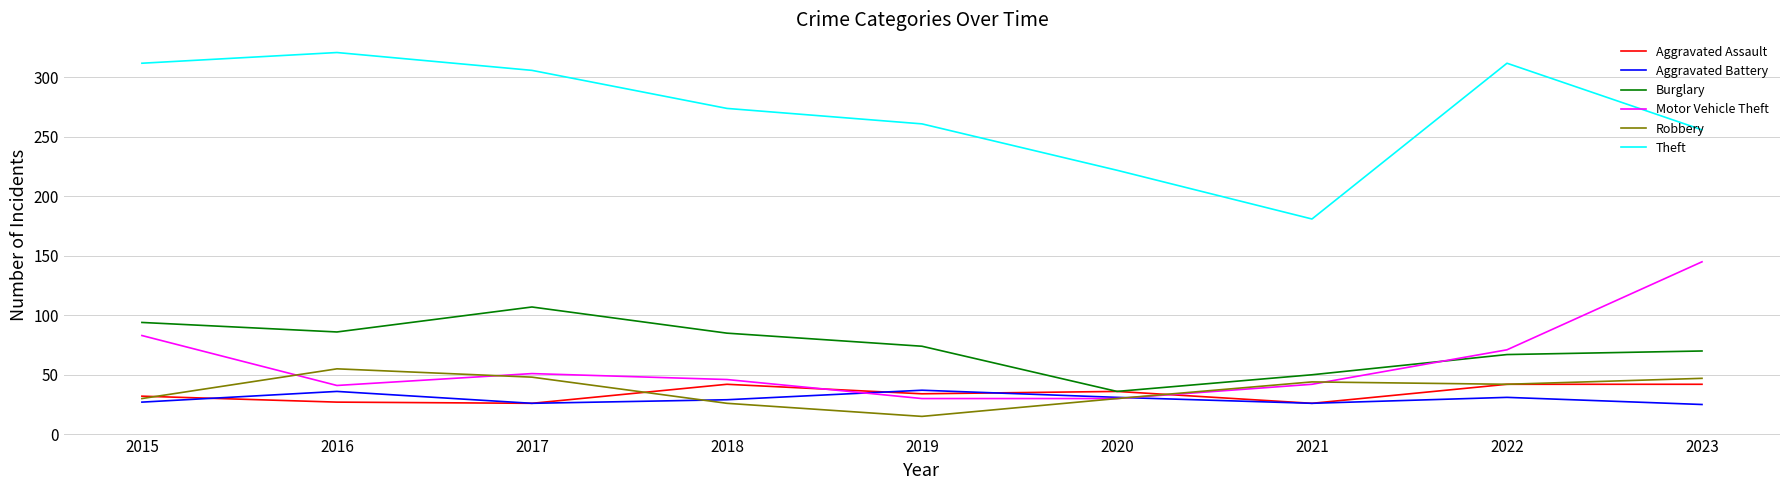

True or false: Theft and Burglary intersect in this chart.

False